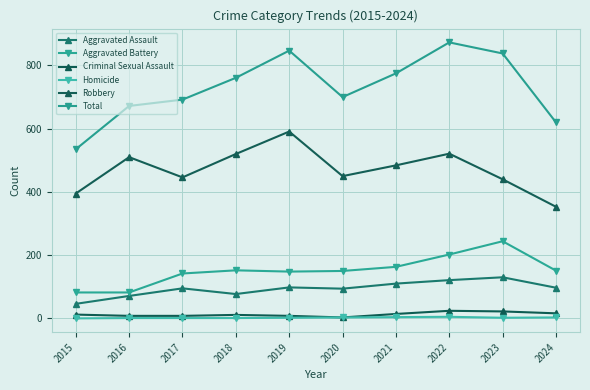

Which has a higher value, 2020 or 2015?

2020